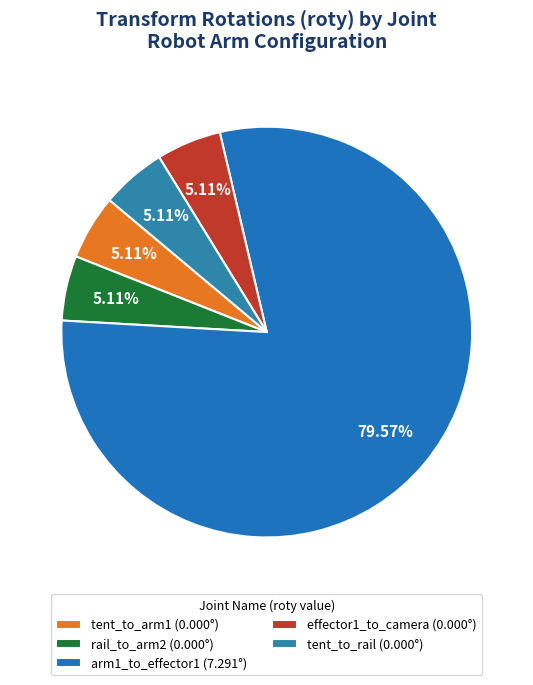

Does arm1_to_effector1 represent more than half of the total?

Yes